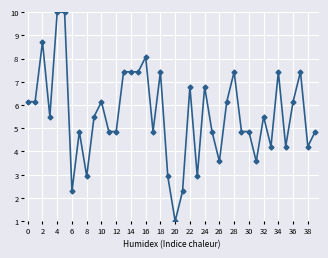

What is the smallest value displayed?

1.0